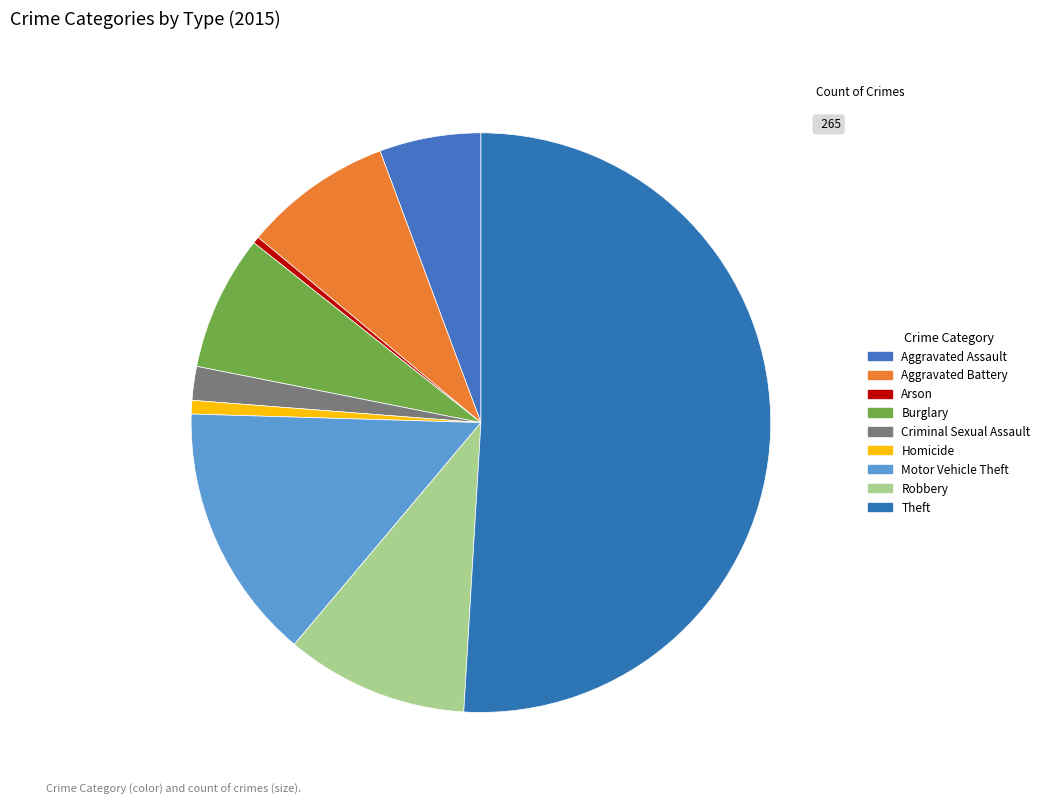

Do Arson and Motor Vehicle Theft together represent more than half of the pie?

No